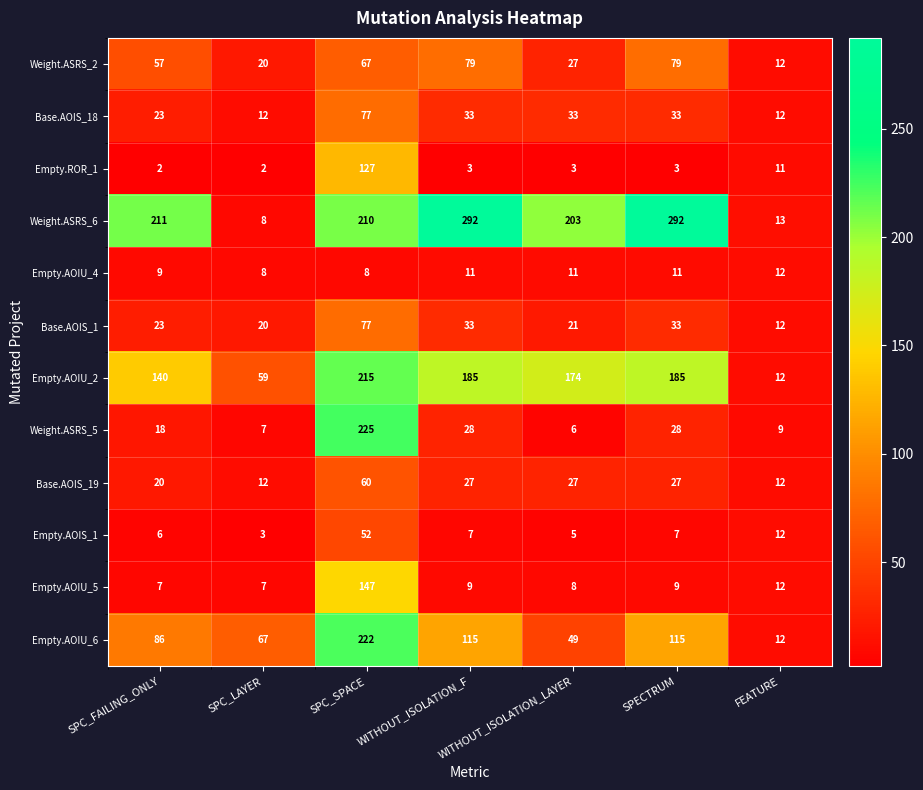

At which category is the sum across all series the highest?

SPC_SPACE